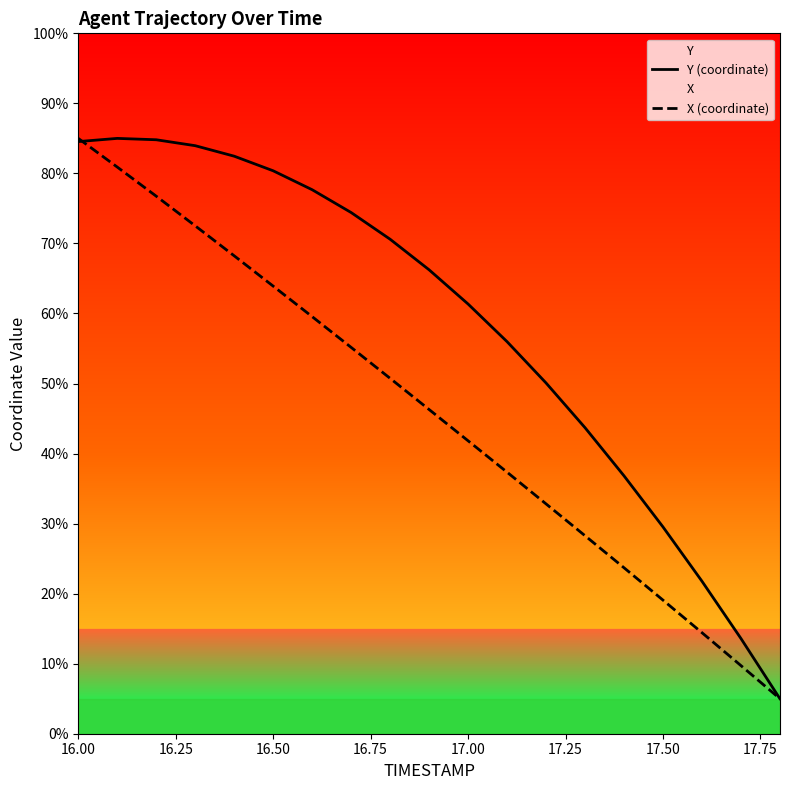

How many intersections are there between Y (coordinate) and X (coordinate)?

1